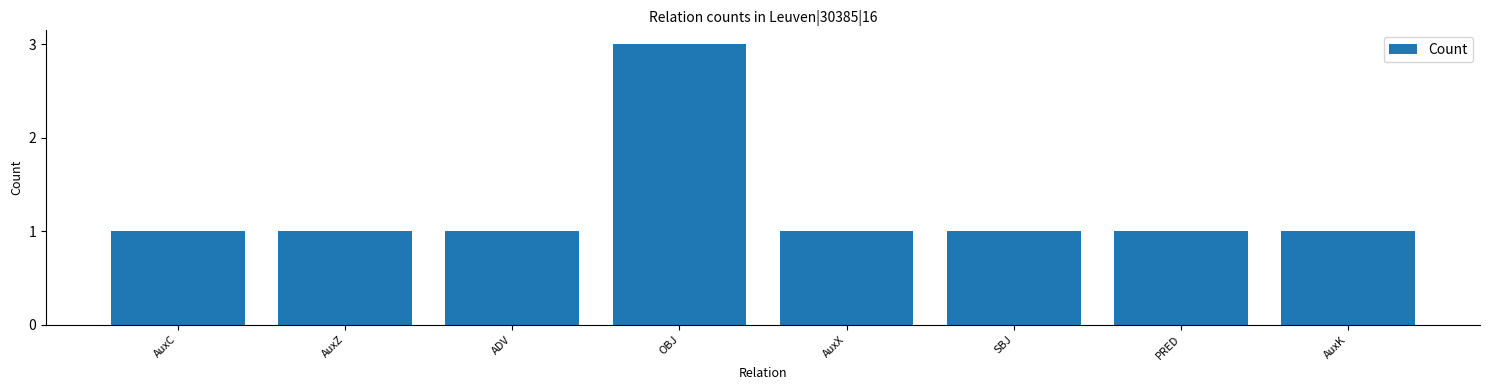

Approximately how many times larger is the value at AuxK compared to AuxX?

1.0